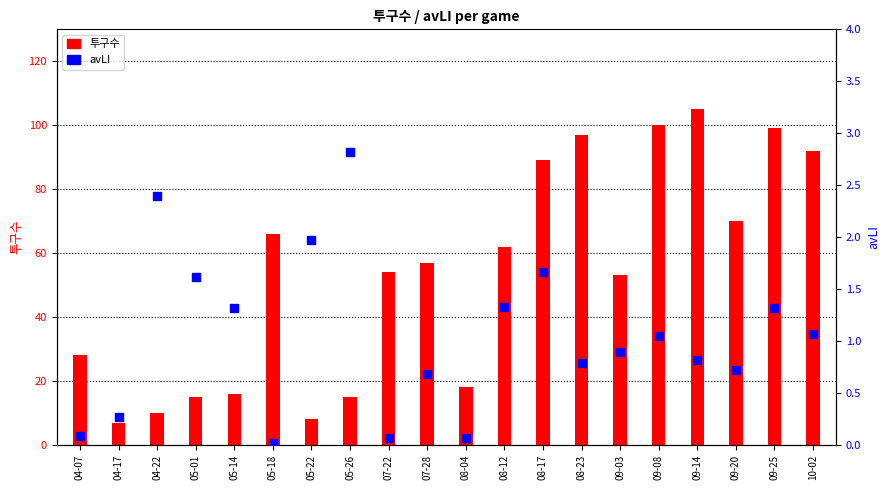

Which series contains the highest Y value?

투구수